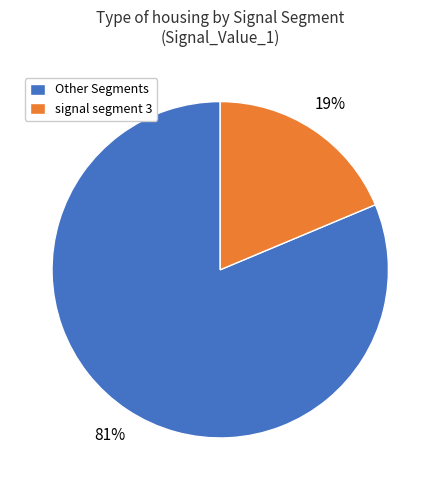

How many slices are in this pie chart?

2